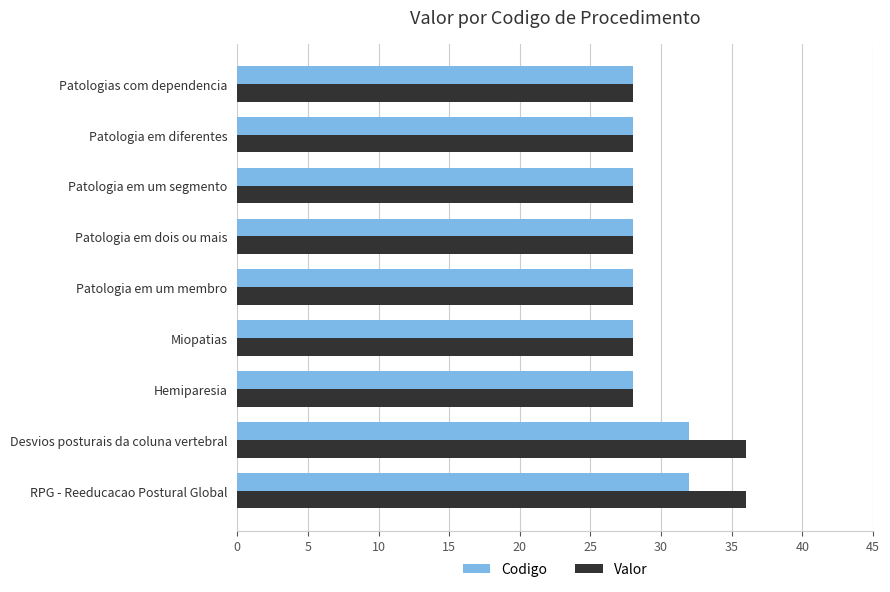

What is the maximum value for Valor?

36